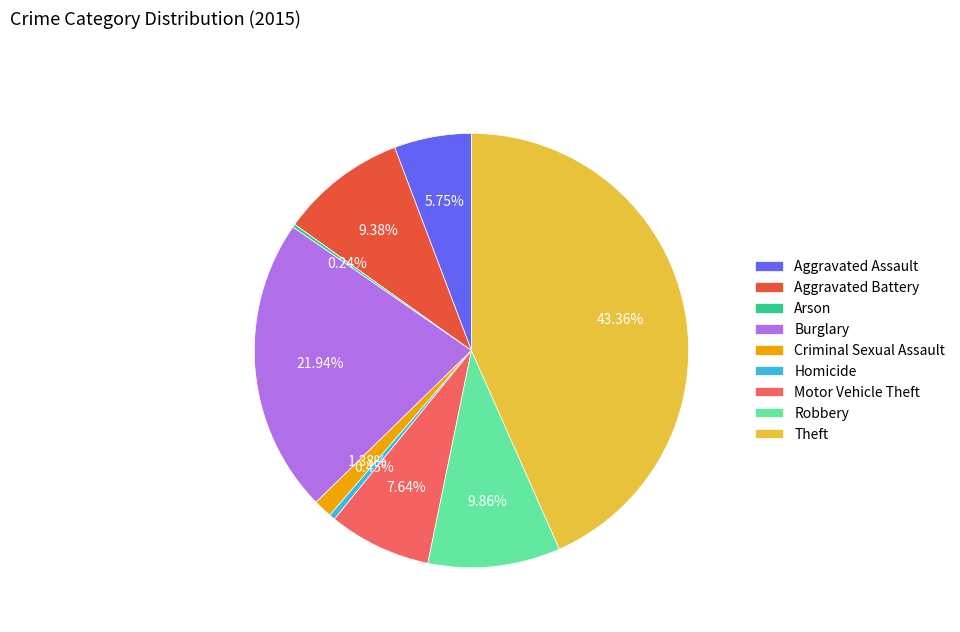

Does Aggravated Battery account for over 50% of the chart?

No